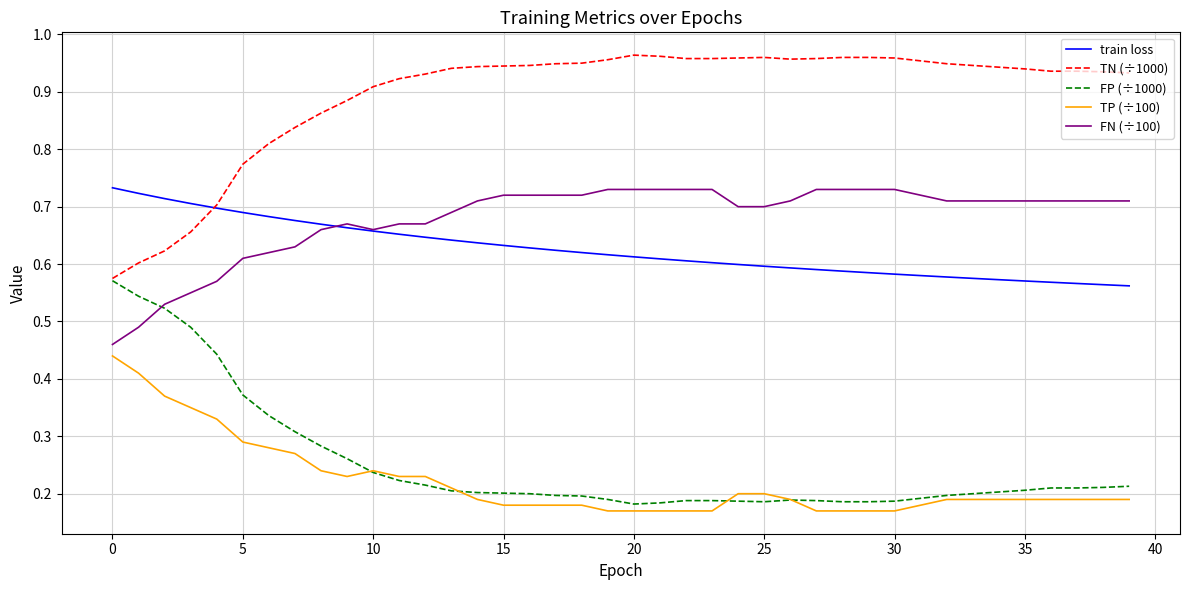

True or false: FN (÷100) and TP (÷100) cross at least once.

False